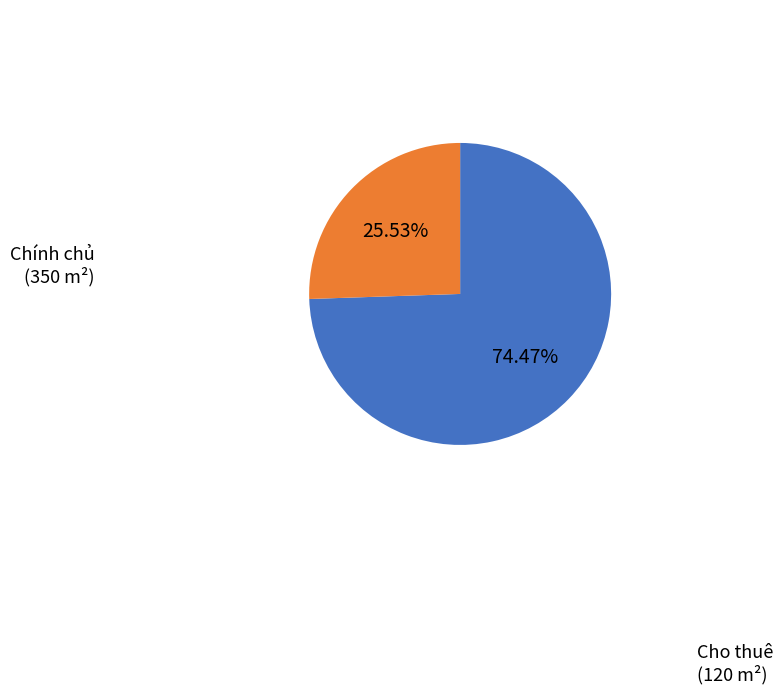

Count the number of slices in the pie.

2